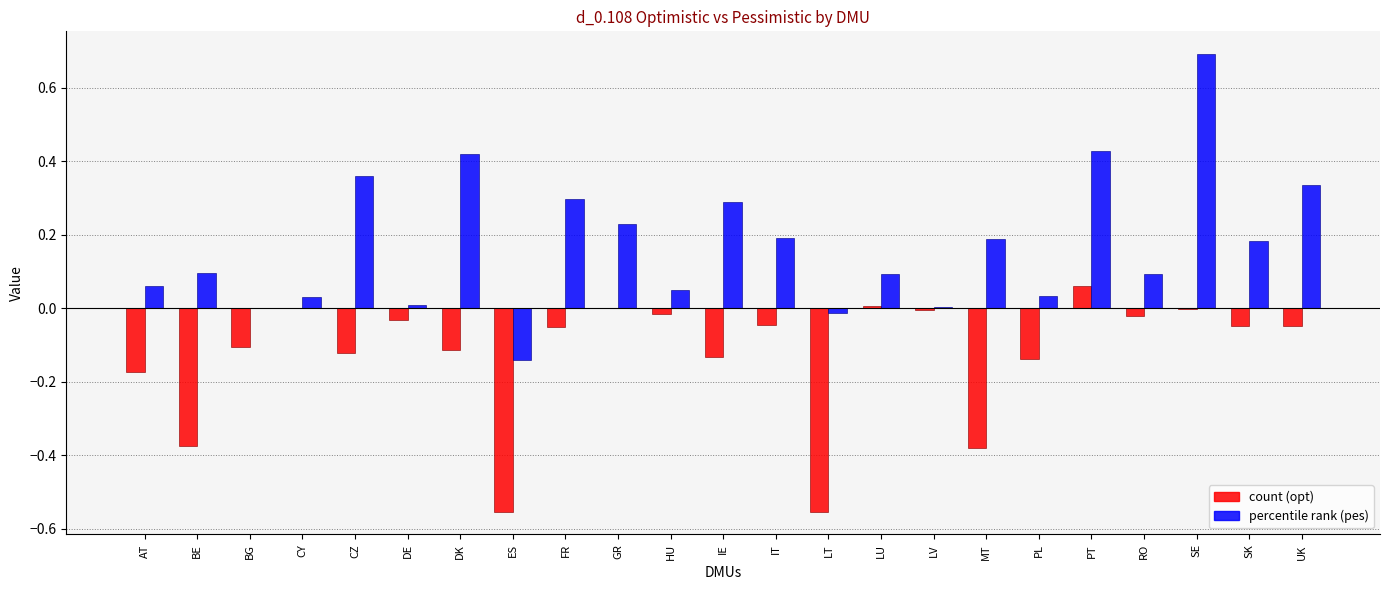

At which category is the sum across all series the highest?

SE